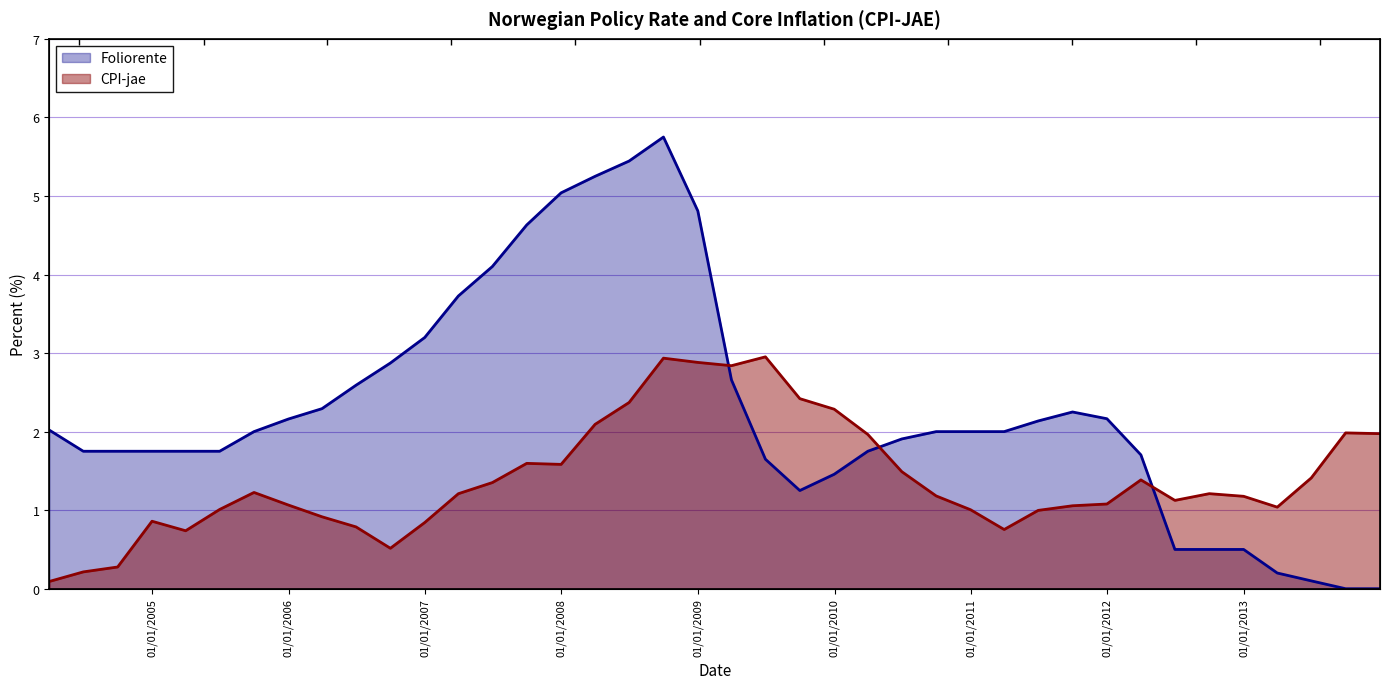

Reading left to right, extract all data points from this chart.

CPI-jae: 2004-03-31=0.1	2004-06-30=0.2	2004-09-30=0.3	2004-12-31=0.9	2005-03-31=0.7	2005-06-30=1.0	2005-09-30=1.2	2005-12-31=1.1	2006-03-31=0.9	2006-06-30=0.8	2006-09-30=0.5	2006-12-31=0.8	2007-03-31=1.2	2007-06-30=1.4	2007-09-30=1.6	2007-12-31=1.6	2008-03-31=2.1	2008-06-30=2.4	2008-09-30=2.9	2008-12-31=2.9	2009-03-31=2.8	2009-06-30=3.0	2009-09-30=2.4	2009-12-31=2.3	2010-03-31=2.0	2010-06-30=1.5	2010-09-30=1.2	2010-12-31=1.0	2011-03-31=0.8	2011-06-30=1.0	2011-09-30=1.1	2011-12-31=1.1	2012-03-31=1.4	2012-06-30=1.1	2012-09-30=1.2	2012-12-31=1.2	2013-03-31=1.0	2013-06-30=1.4	2013-09-30=2.0	2013-12-31=2.0
Foliorente: 2004-03-31=2.0	2004-06-30=1.8	2004-09-30=1.8	2004-12-31=1.8	2005-03-31=1.8	2005-06-30=1.8	2005-09-30=2.0	2005-12-31=2.2	2006-03-31=2.3	2006-06-30=2.6	2006-09-30=2.9	2006-12-31=3.2	2007-03-31=3.7	2007-06-30=4.1	2007-09-30=4.6	2007-12-31=5.0	2008-03-31=5.2	2008-06-30=5.4	2008-09-30=5.8	2008-12-31=4.8	2009-03-31=2.7	2009-06-30=1.6	2009-09-30=1.2	2009-12-31=1.5	2010-03-31=1.8	2010-06-30=1.9	2010-09-30=2.0	2010-12-31=2.0	2011-03-31=2.0	2011-06-30=2.1	2011-09-30=2.2	2011-12-31=2.2	2012-03-31=1.7	2012-06-30=0.5	2012-09-30=0.5	2012-12-31=0.5	2013-03-31=0.2	2013-06-30=0.1	2013-09-30=0.0	2013-12-31=0.0